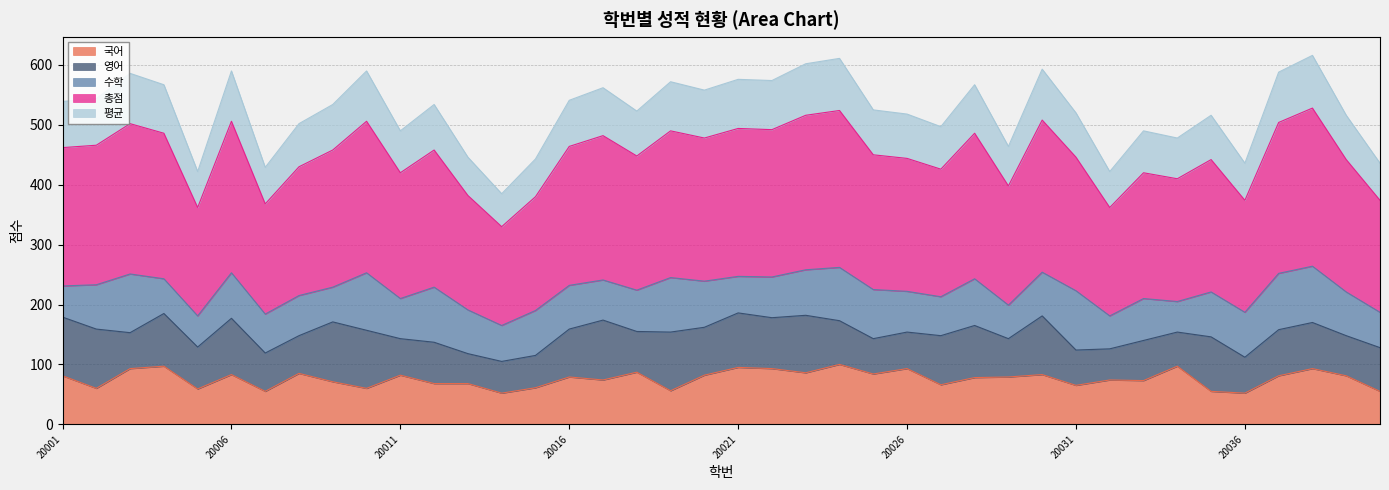

Where is 평균 nearest to the value 500?

20008